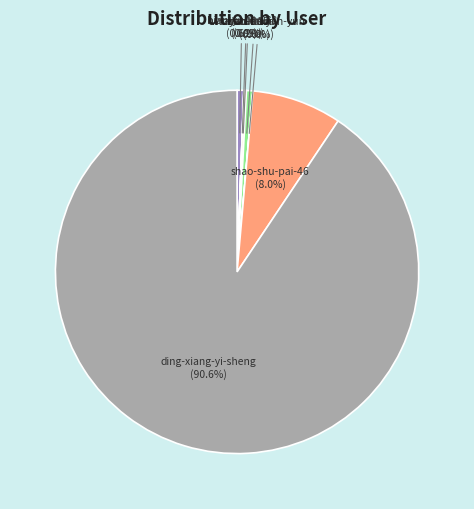

Which slice is the largest?

ding-xiang-yi-sheng